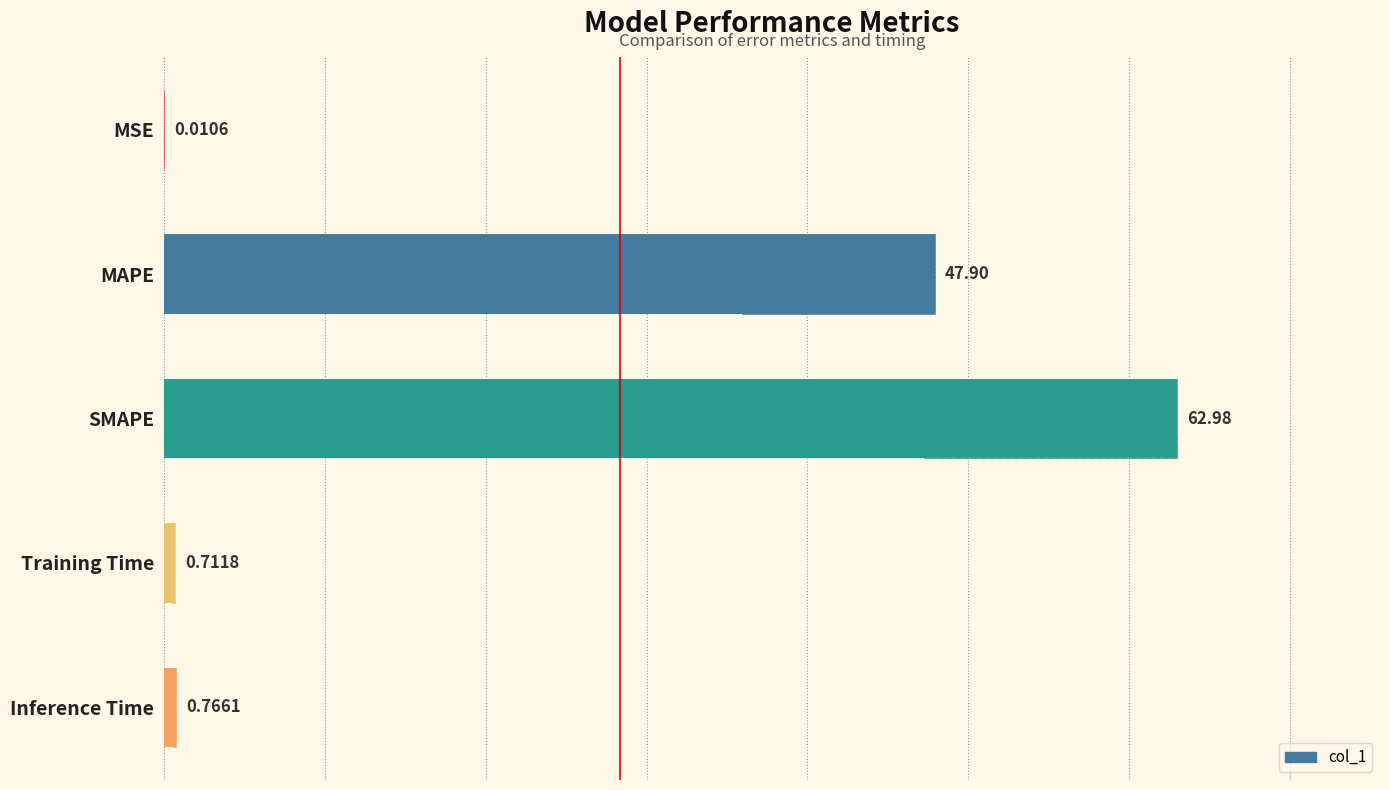

What is the sum of all values?

112.4